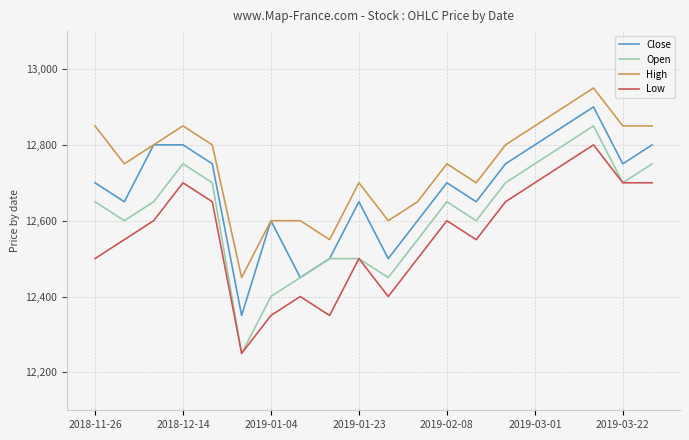

Which series has the widest spread of values?

Open